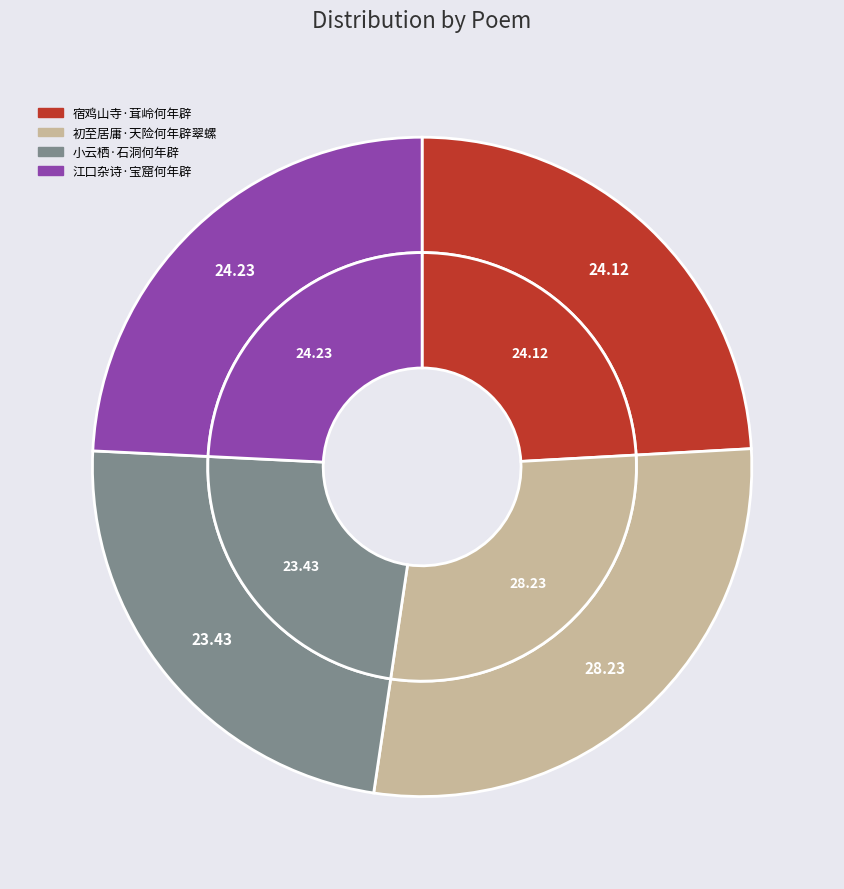

Is there any slice that represents more than half of the pie?

No